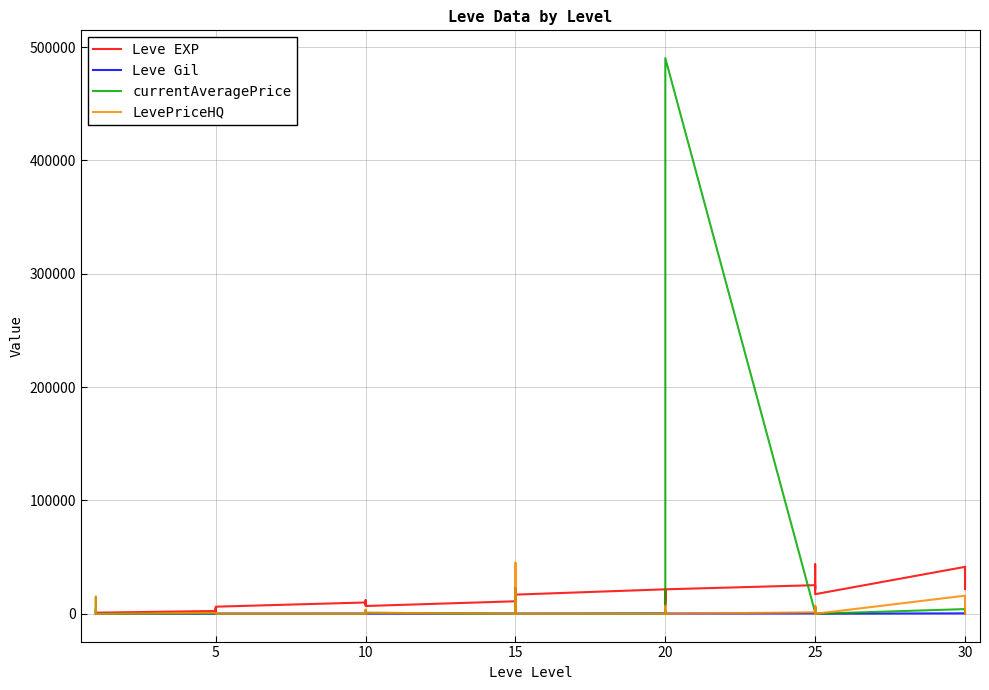

Where is the first local maximum for currentAveragePrice?

5